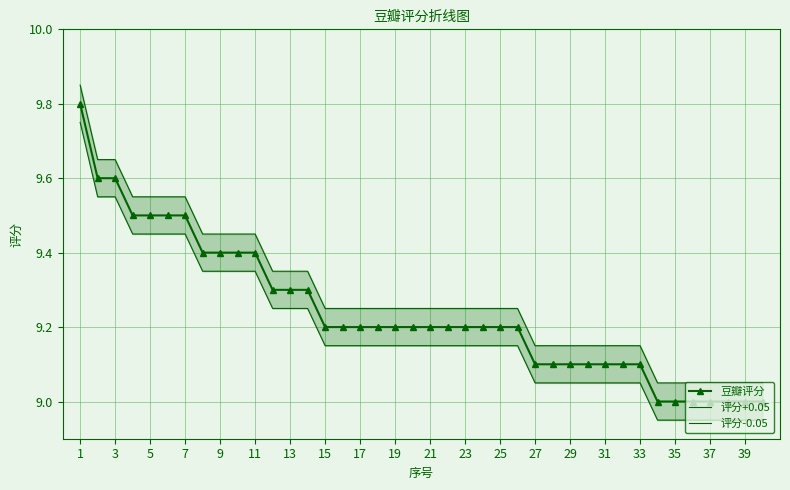

Which series has the widest spread of values?

豆瓣评分